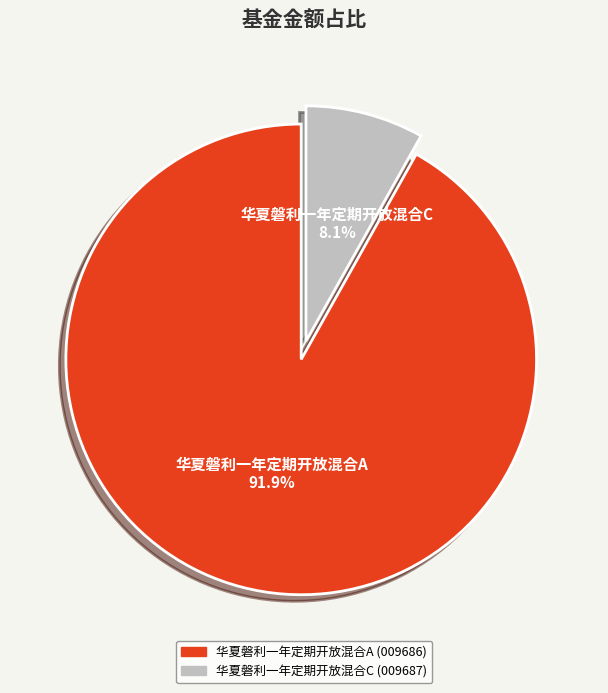

Do 华夏磐利一年定期开放混合A and 华夏磐利一年定期开放混合C together represent more than half of the pie?

Yes